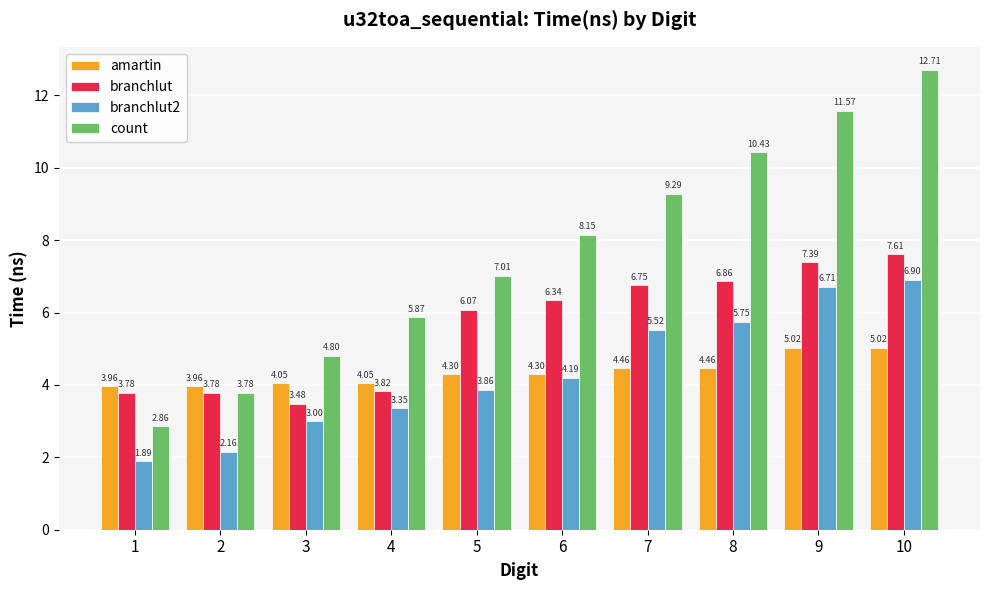

The value of amartin at 9 is 8.2. True or false?

False